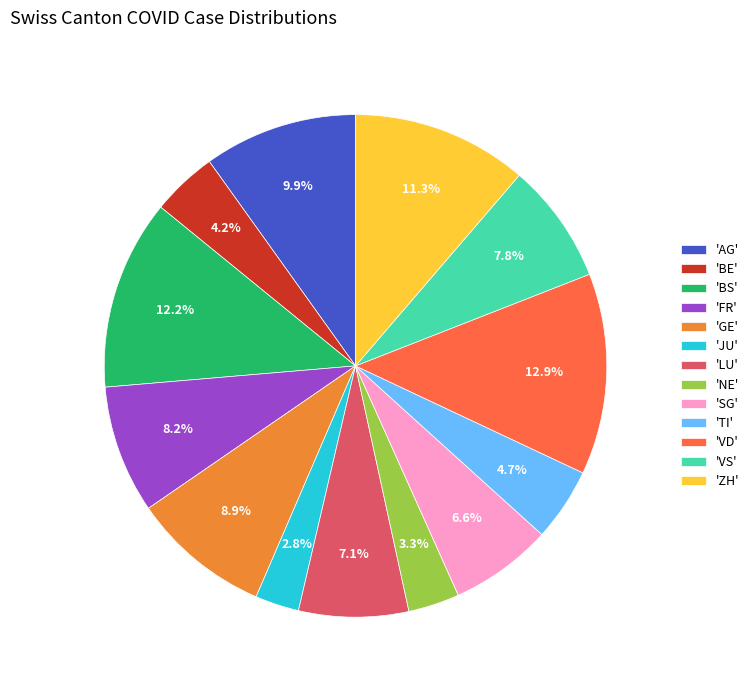

Between 'LU' and 'VD', which is larger?

'VD'